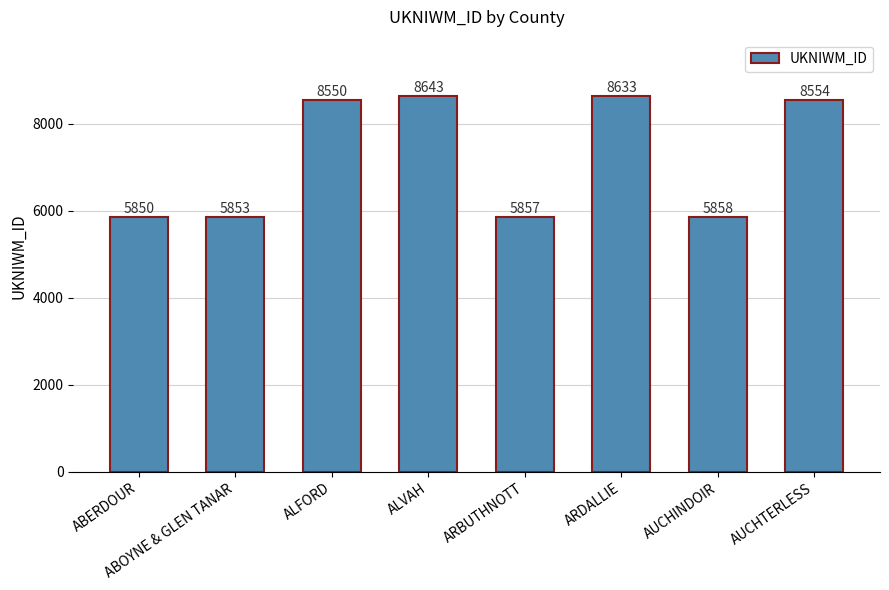

At which category does the chart reach its minimum across all series?

ABERDOUR